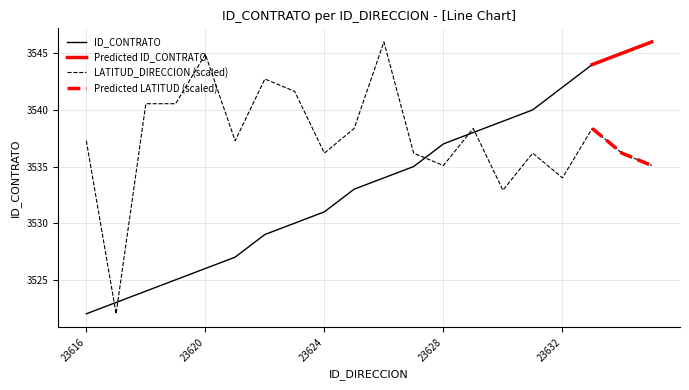

Reading left to right, what are all the values shown in this chart?

ID_CONTRATO: 23616=3522.0	23617=3523.0	23618=3524.0	23619=3525.0	23620=3526.0	23621=3527.0	23622=3529.0	23623=3530.0	23624=3531.0	23625=3533.0	23626=3534.0	23627=3535.0	23628=3537.0	23629=3538.0	23630=3539.0	23631=3540.0	23632=3542.0	23633=3544.0	23634=3545.0	23635=3546.0
LATITUD_DIRECCION: 23616=3537.3	23617=3522.0	23618=3540.5	23619=3540.5	23620=3544.9	23621=3537.3	23622=3542.7	23623=3541.6	23624=3536.2	23625=3538.4	23626=3546.0	23627=3536.2	23628=3535.1	23629=3538.4	23630=3532.9	23631=3536.2	23632=3534.0	23633=3538.4	23634=3536.2	23635=3535.1